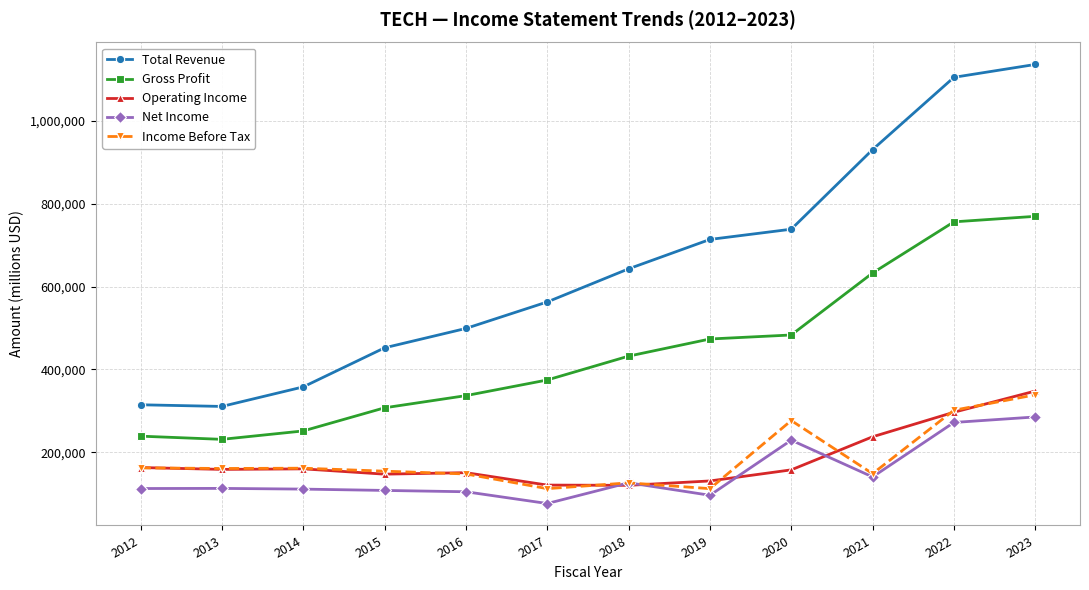

At which category is the sum across all series the highest?

2023